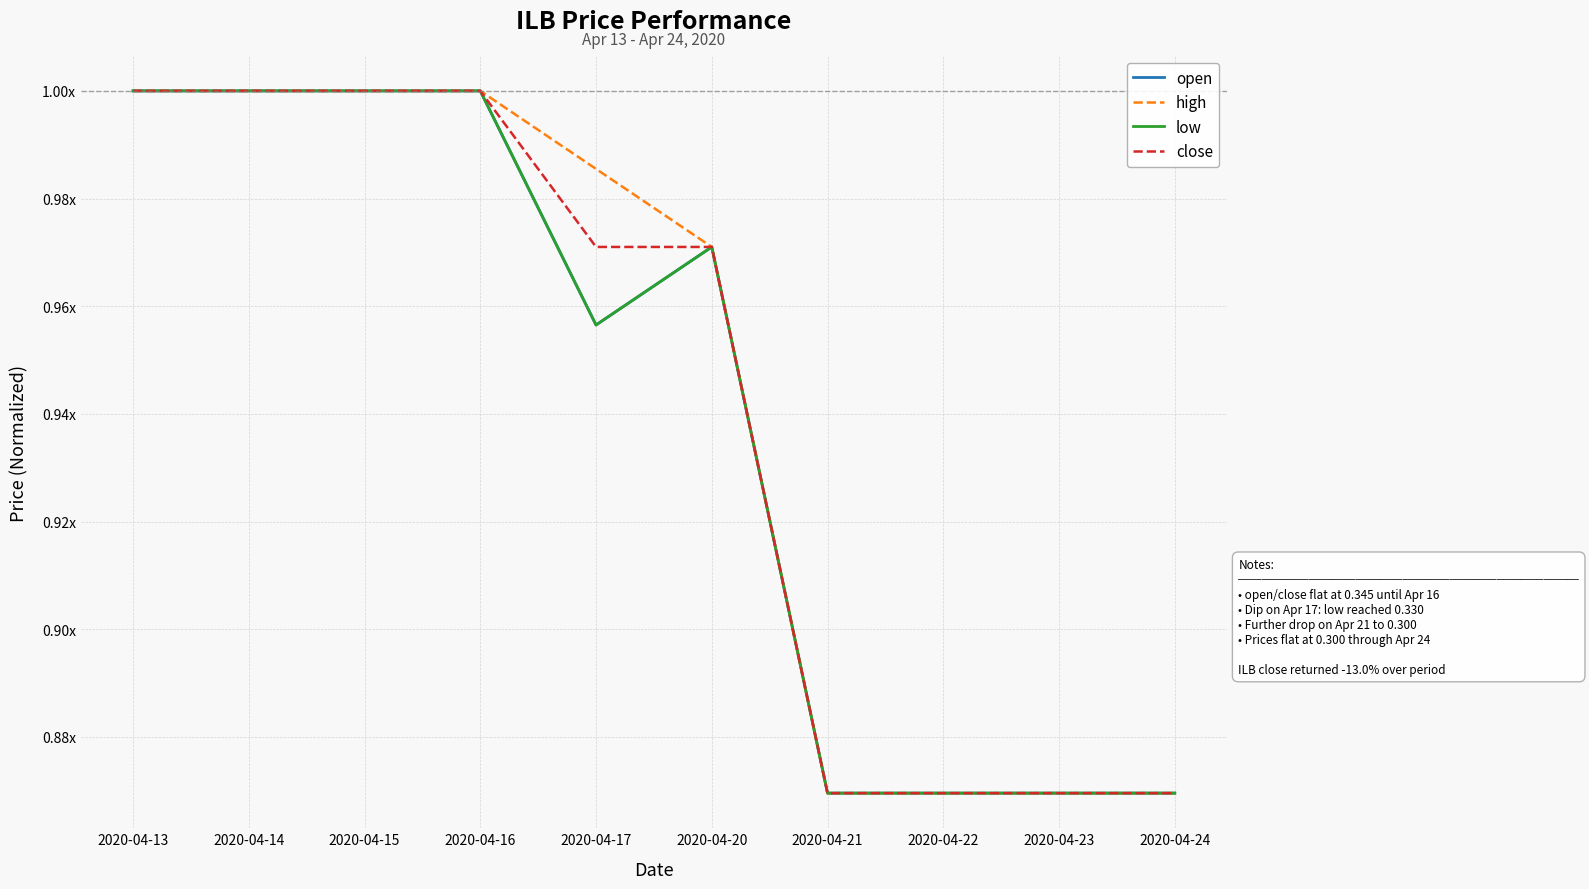

Does the chart display data point markers on the line(s)?

No